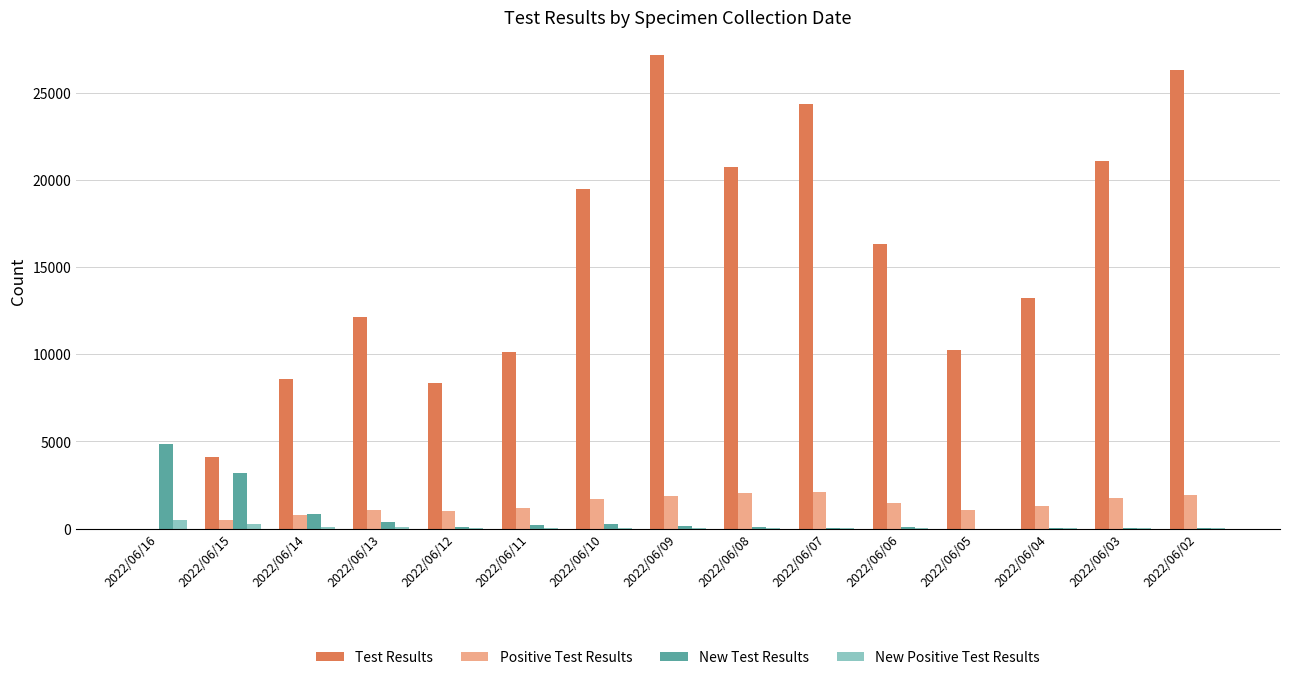

What are all the series names shown in the legend?

Test Results, Positive Test Results, New Test Results, New Positive Test Results